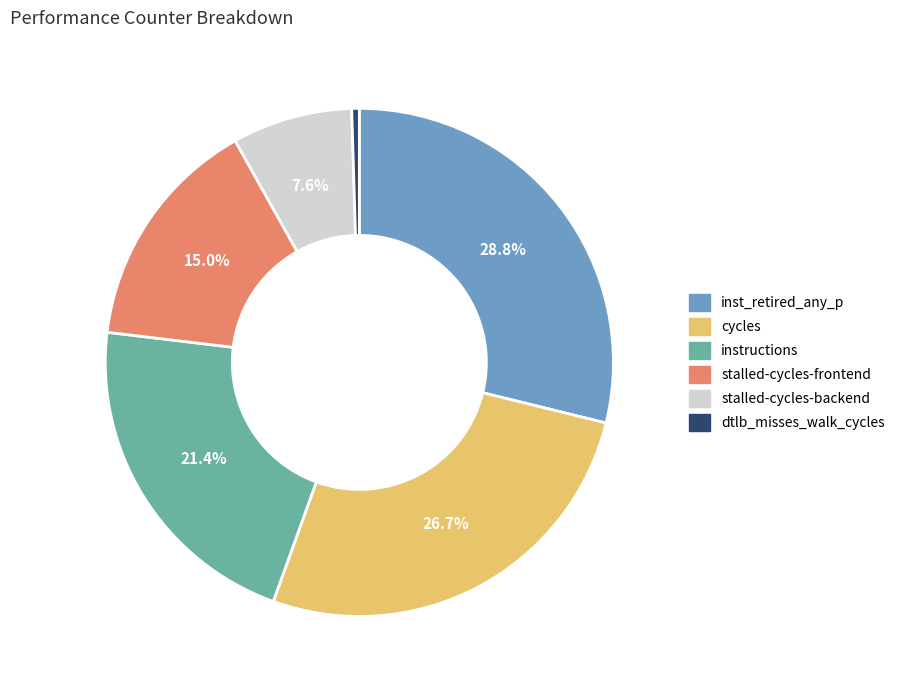

Which has a higher value, inst_retired_any_p or dtlb_misses_walk_cycles?

inst_retired_any_p